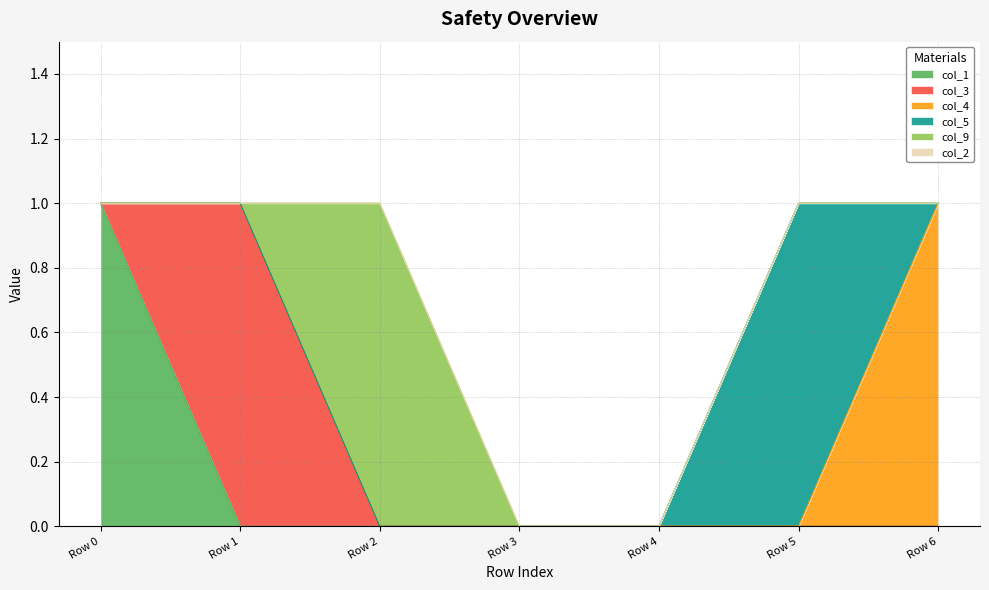

The col_3 series shows 0 at Row 3. True or false?

True